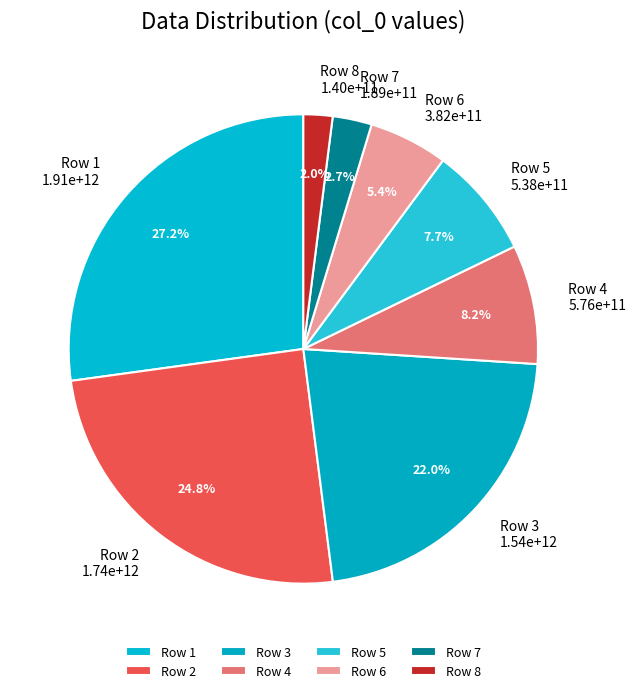

Count the number of slices in the pie.

8